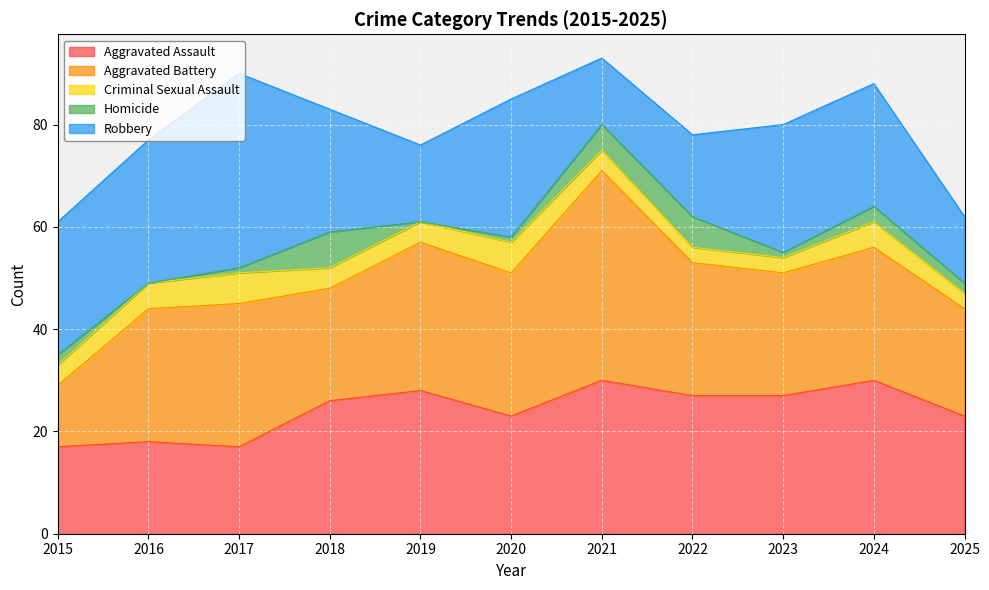

How many values in the Criminal Sexual Assault series are below 4?

3